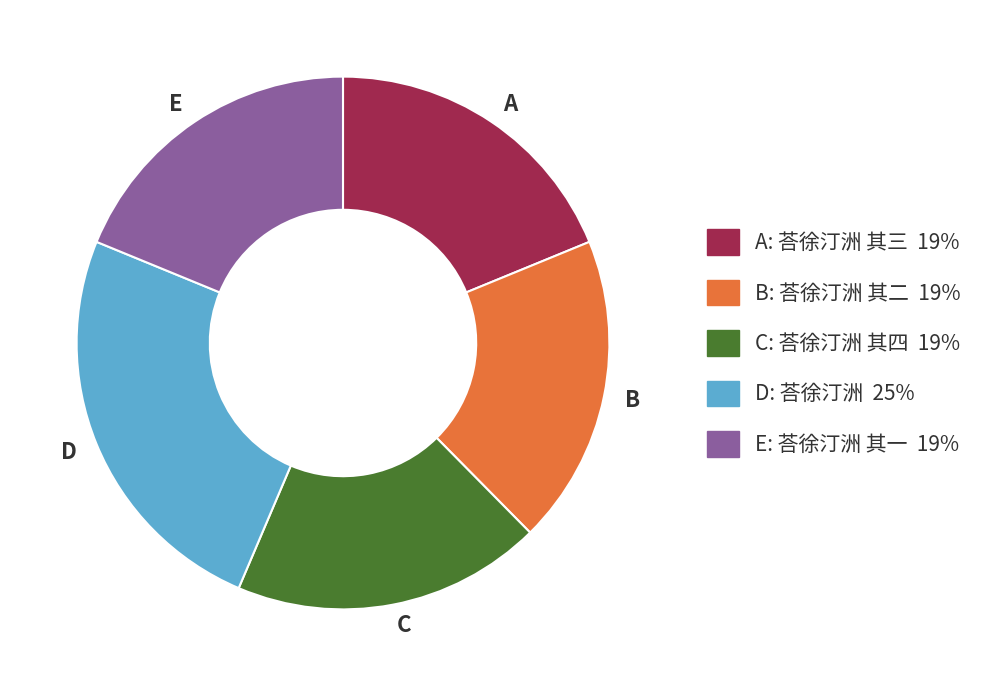

Is there any slice that represents more than half of the pie?

No